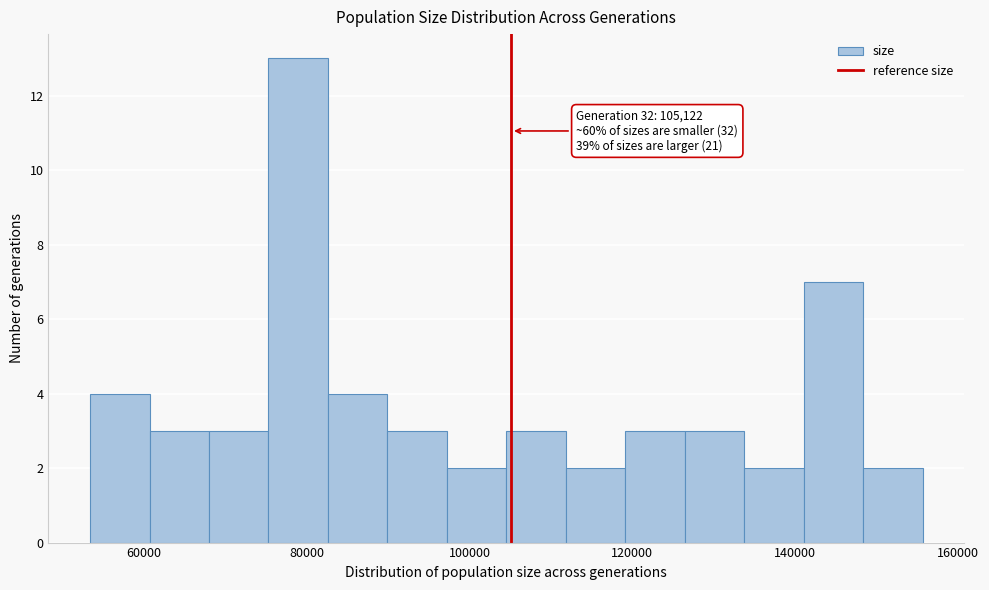

Read against the x-axis, roughly where is the centre of the tallest bar?

78000